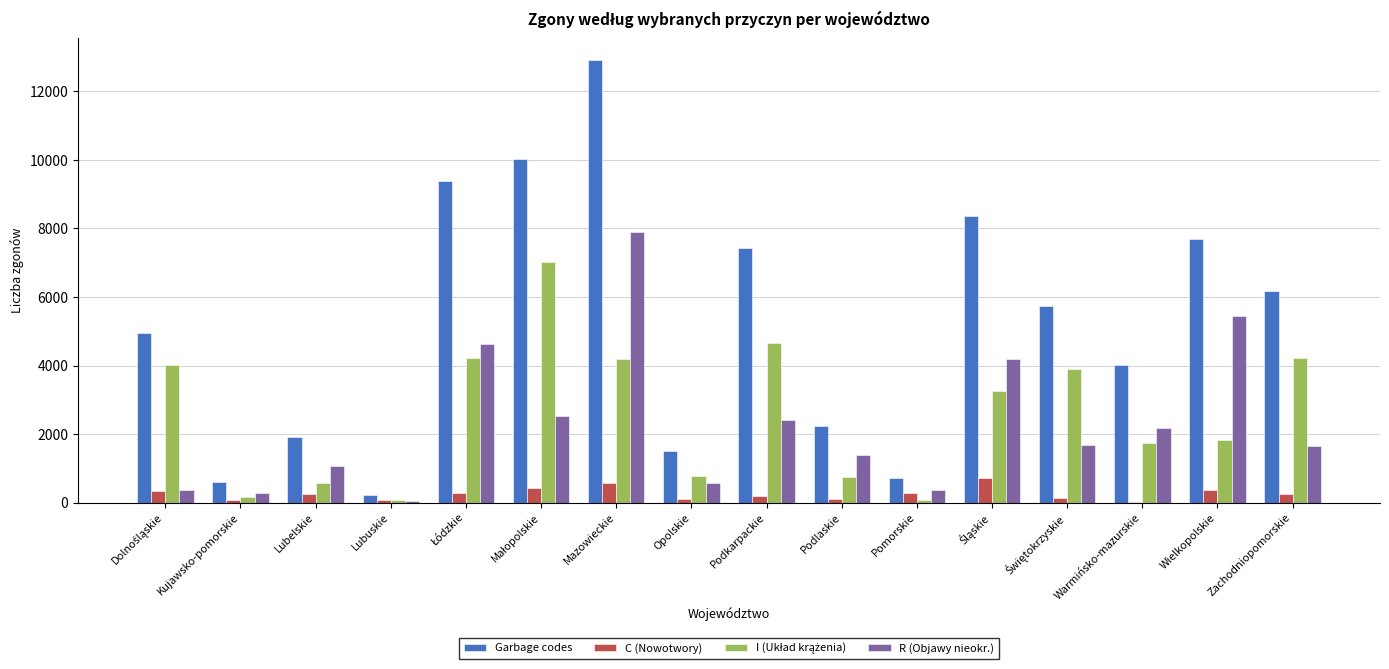

At which label is Garbage codes closest to 6568?

Zachodniopomorskie